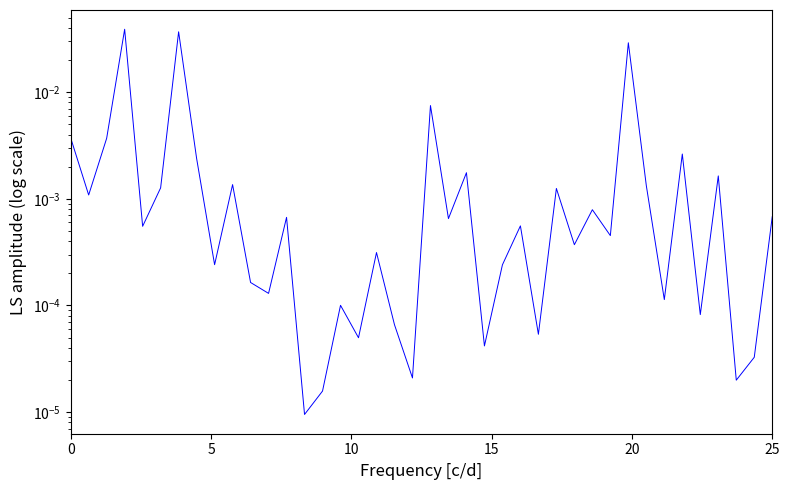

How many categories are shown in the chart?

40